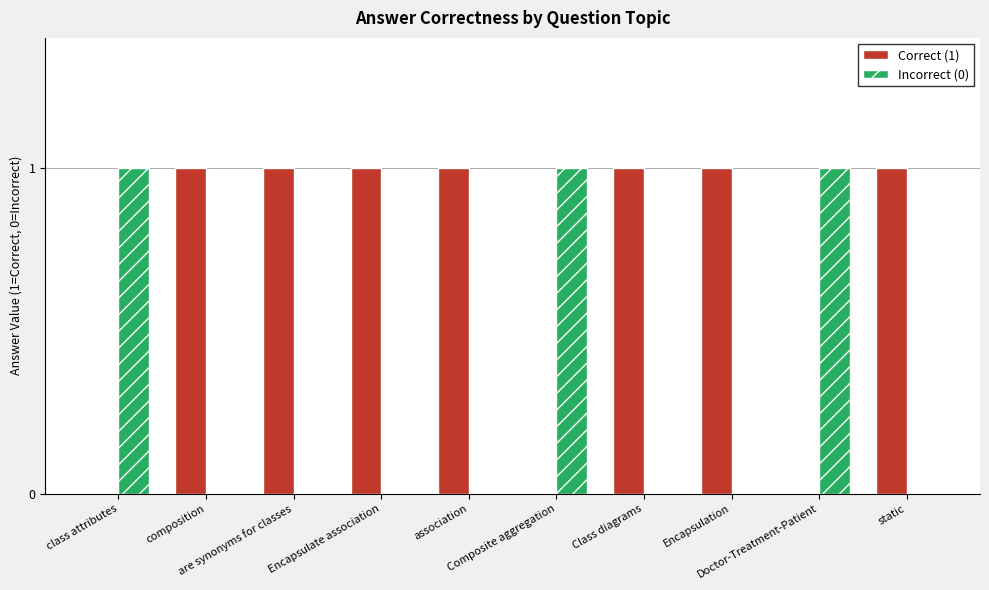

How many distinct data groups are displayed?

2